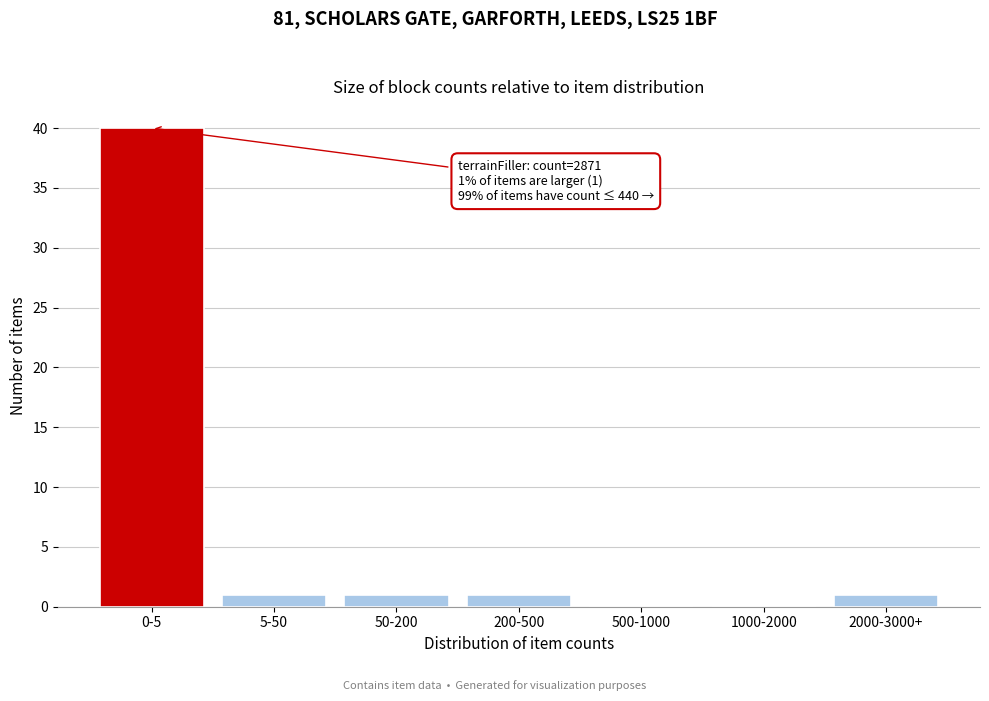

Reading left to right, transcribe all the data shown in this chart.

0-5=40	5-50=1	50-200=1	200-500=1	500-1000=0	1000-2000=0	2000-3000+=1